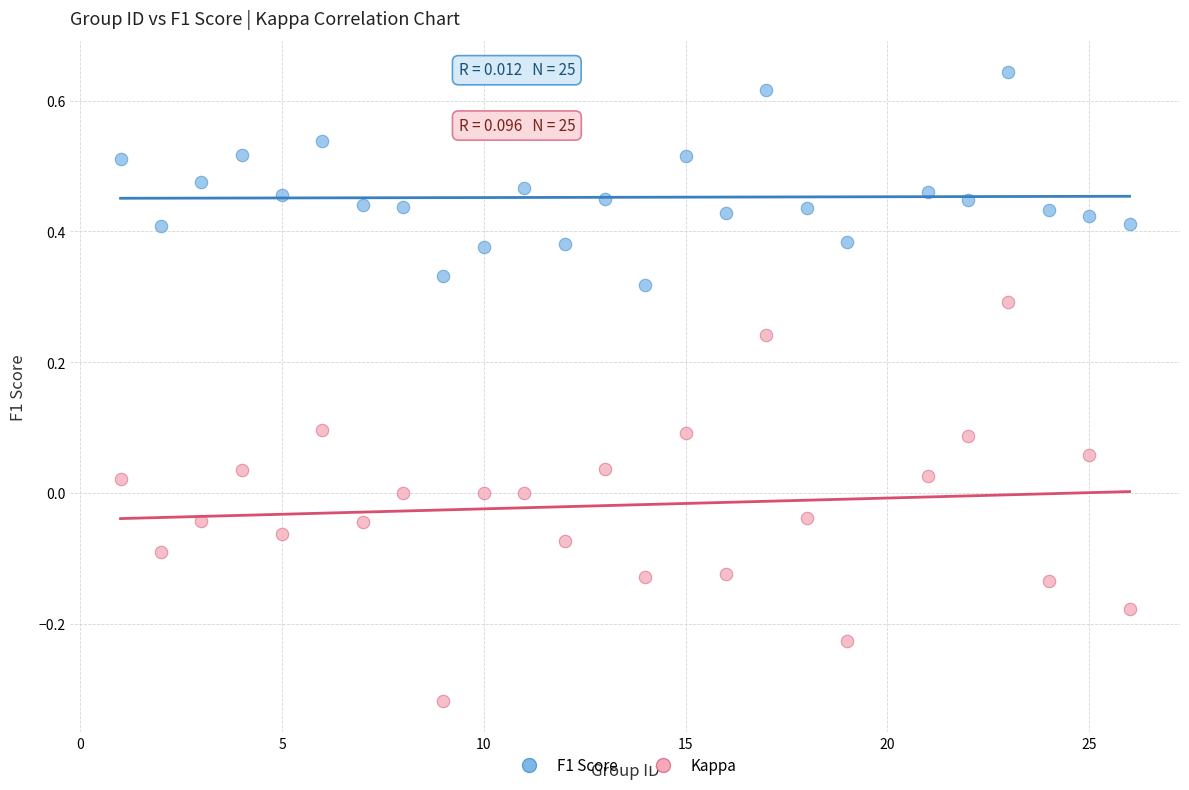

Across all data points, what is the range of Y values (max minus min)?

1.0